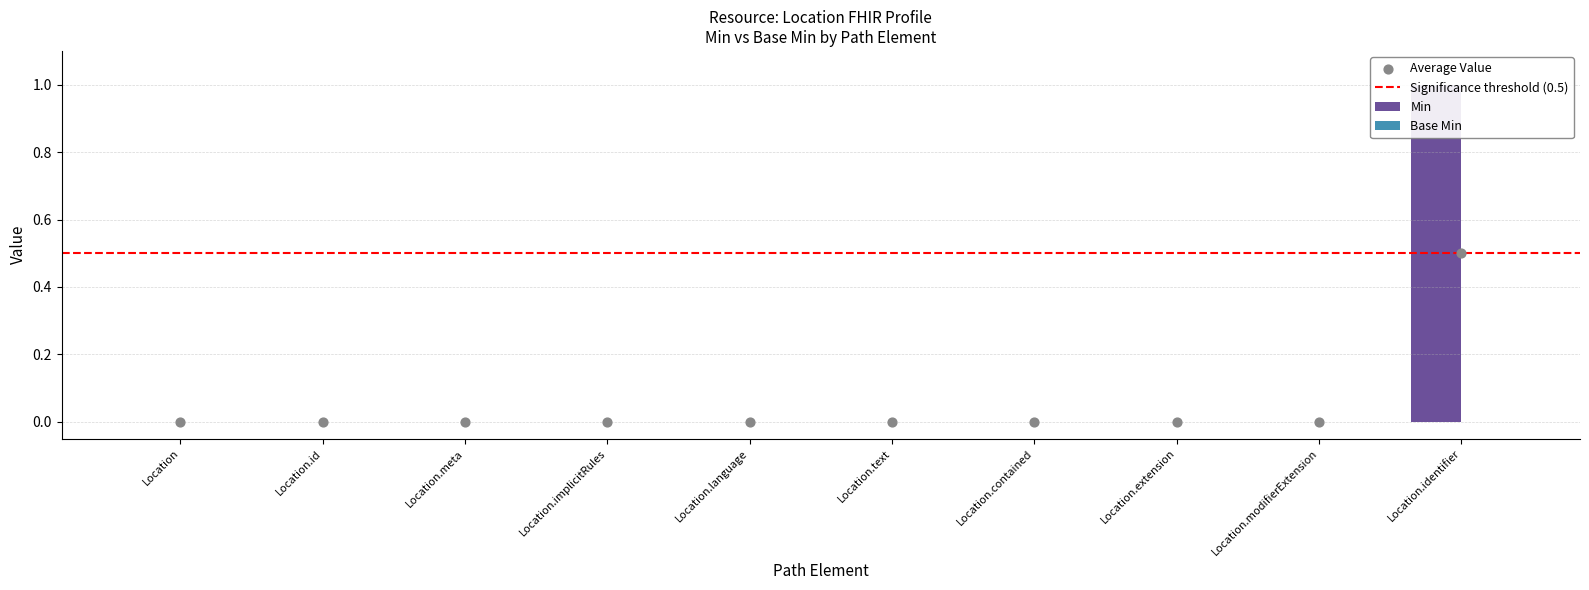

Between Location.meta and Location.id, which is larger?

Location.meta